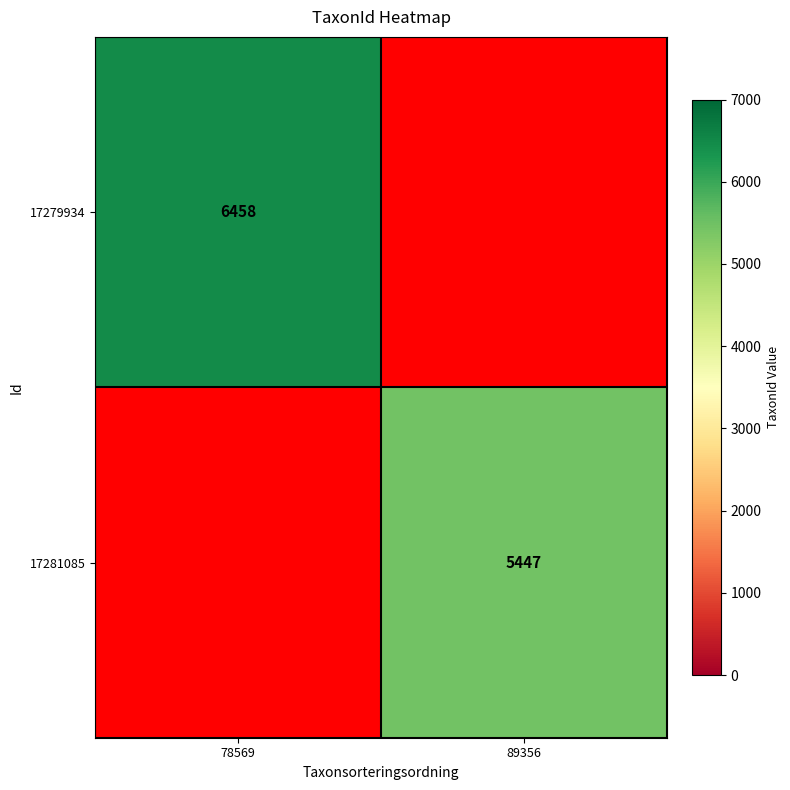

The 17279934 series shows 1364.0 at 78569. True or false?

False